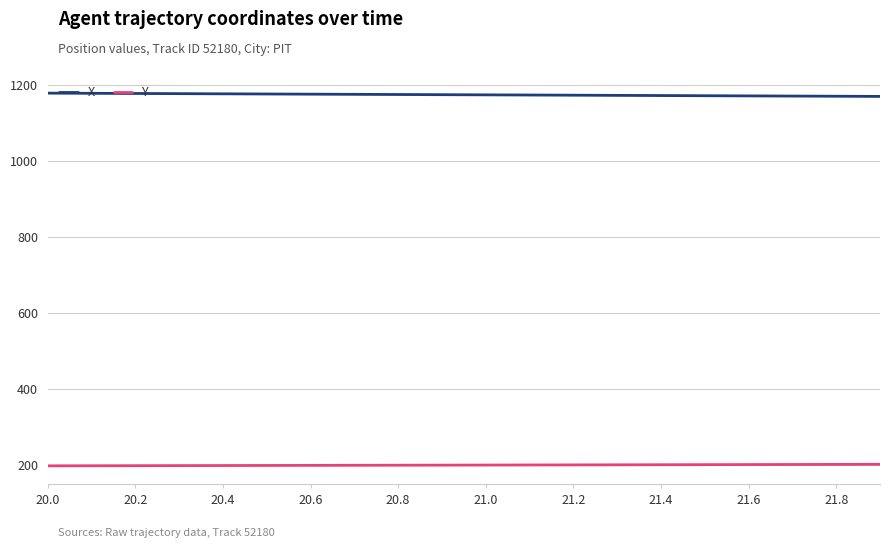

What is the smallest value displayed?

196.5